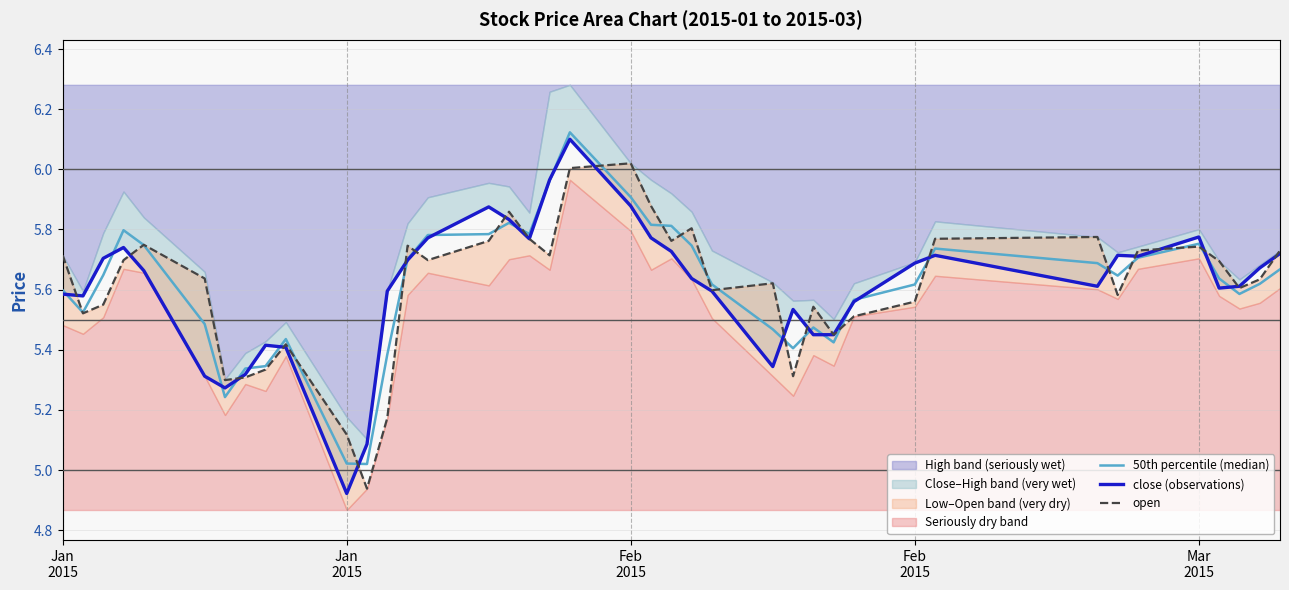

Does the chart display data point markers on the line(s)?

No